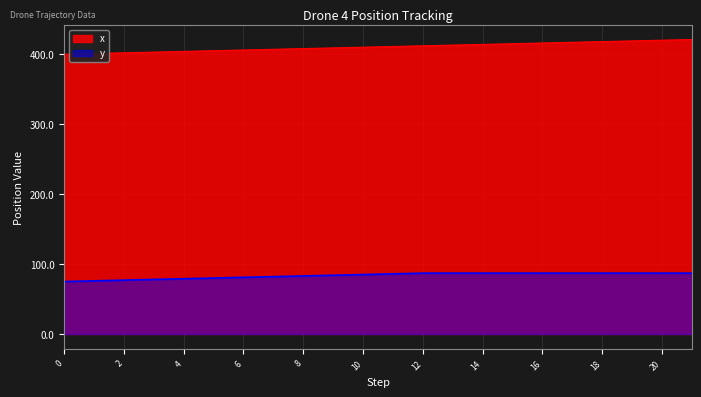

Rank the categories by x value from highest to lowest.

21, 20, 19, 18, 17, 16, 15, 14, 13, 12, 11, 10, 9, 8, 7, 6, 5, 4, 3, 2, 1, 0